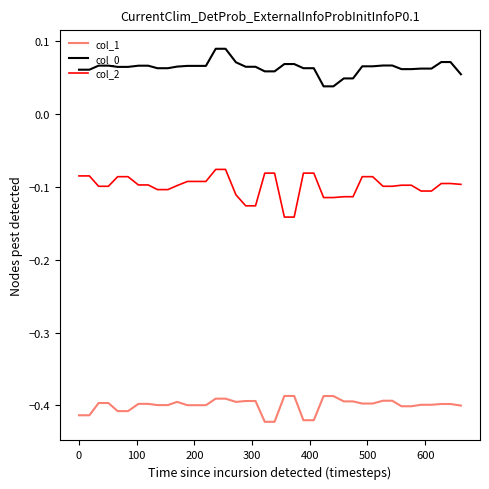

True or false: col_0 and col_2 cross at least once.

False